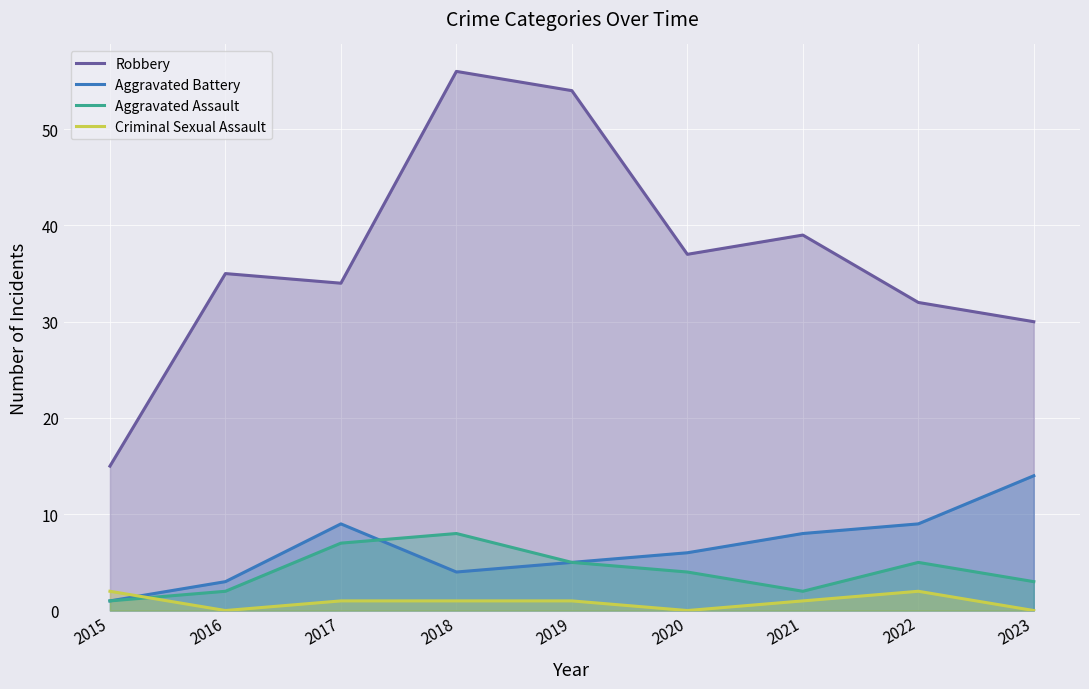

What is the difference between the highest and lowest values at 2015?

14